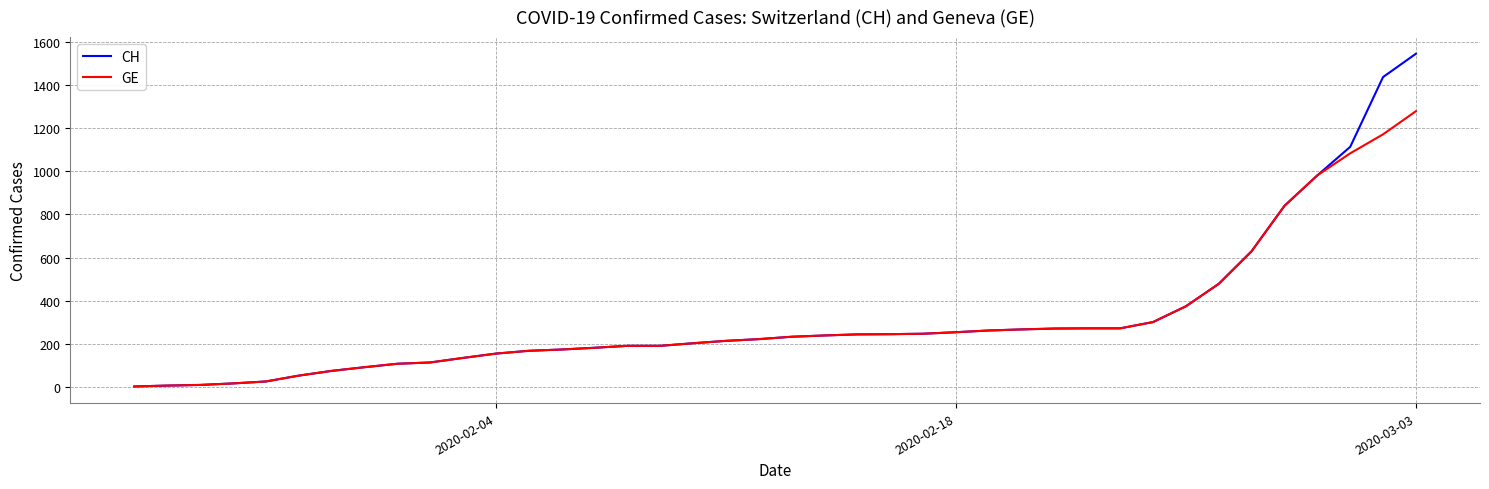

Which series has the largest total across all categories?

CH